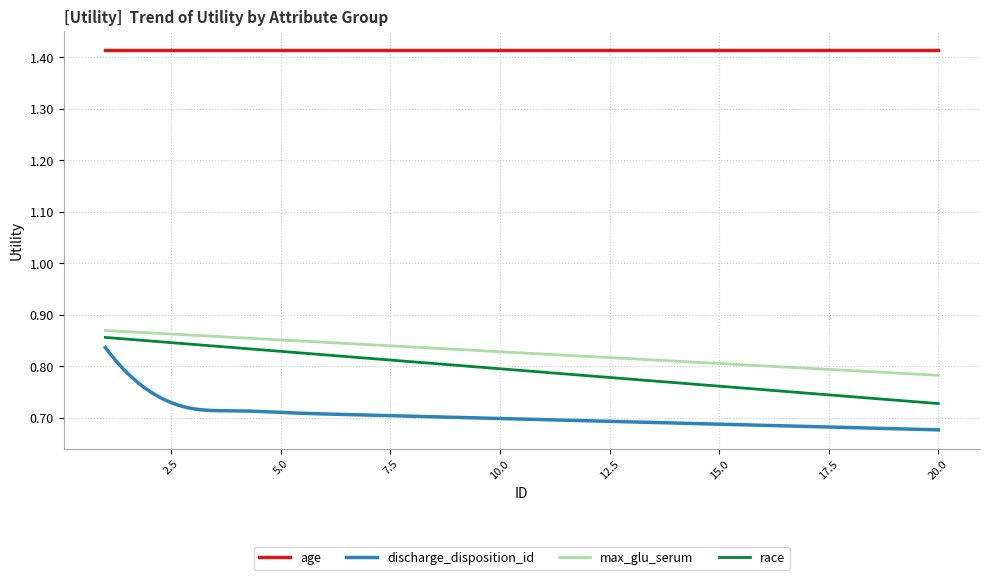

Which series has the largest range (max minus min)?

discharge_disposition_id